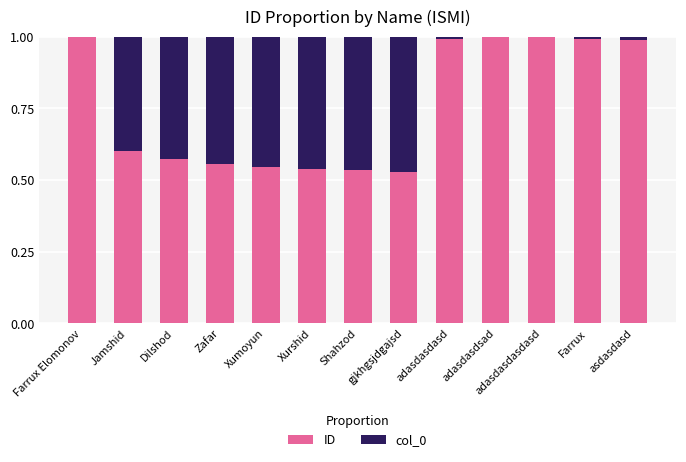

Are the bars horizontal?

No